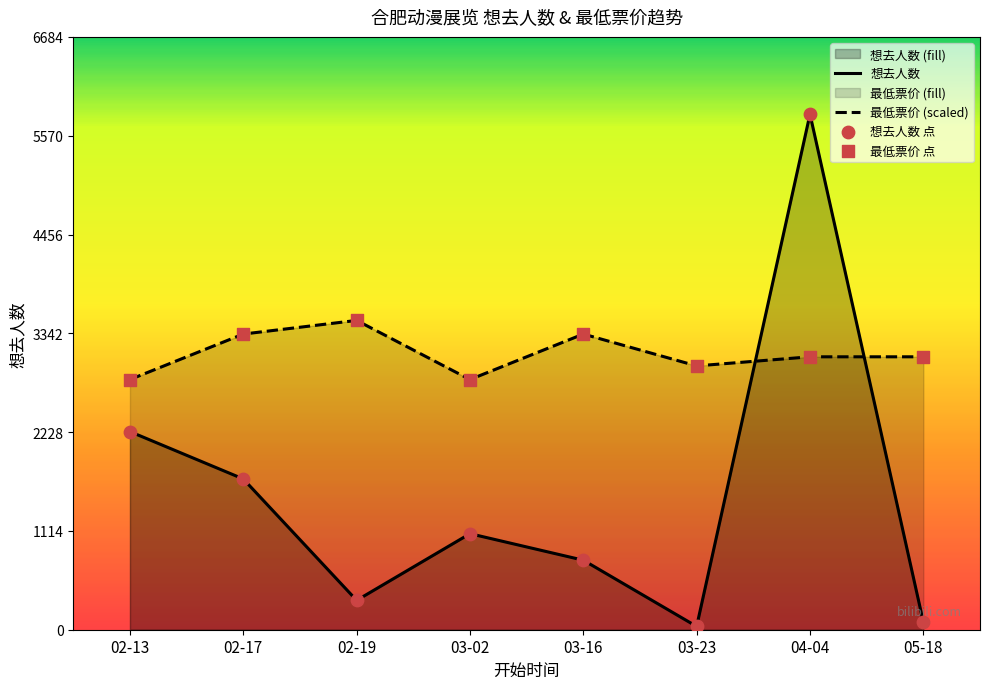

Is the value of 最低票价 at 04-04 greater than the value of 想去人数 at 05-18?

Yes